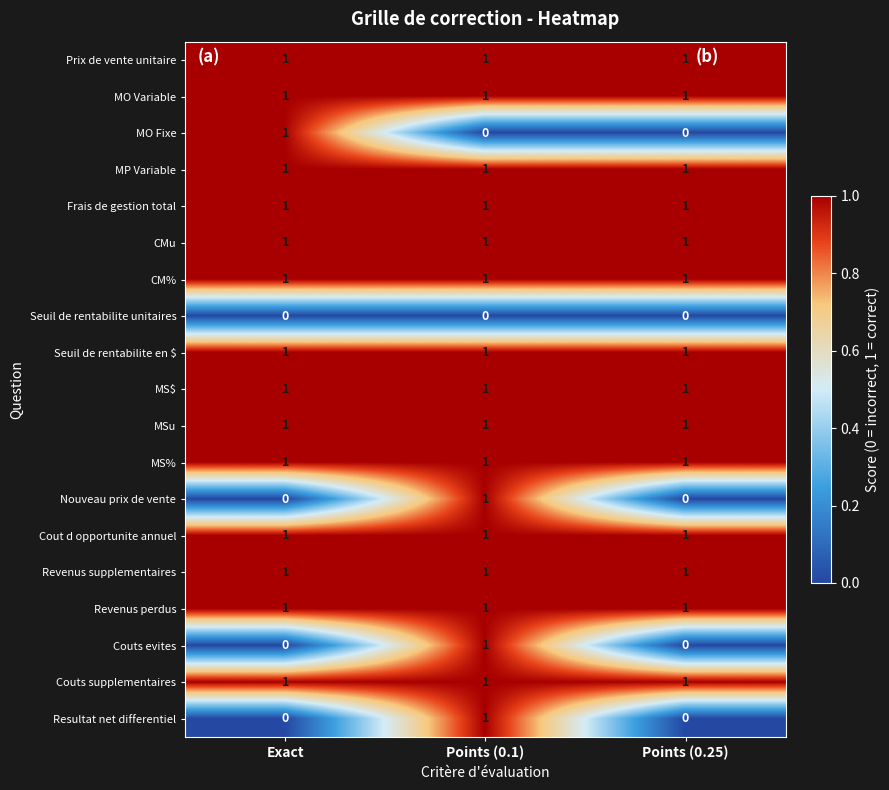

What is the sum of all Prix de vente unitaire values?

3